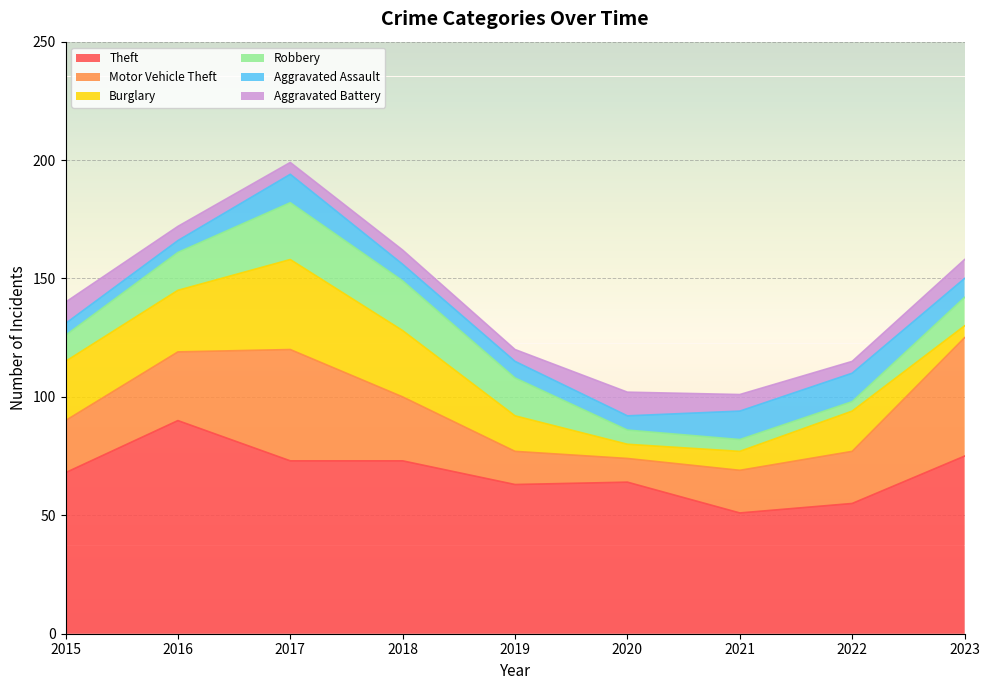

What is the difference between the Theft values at 2022 and 2018?

18